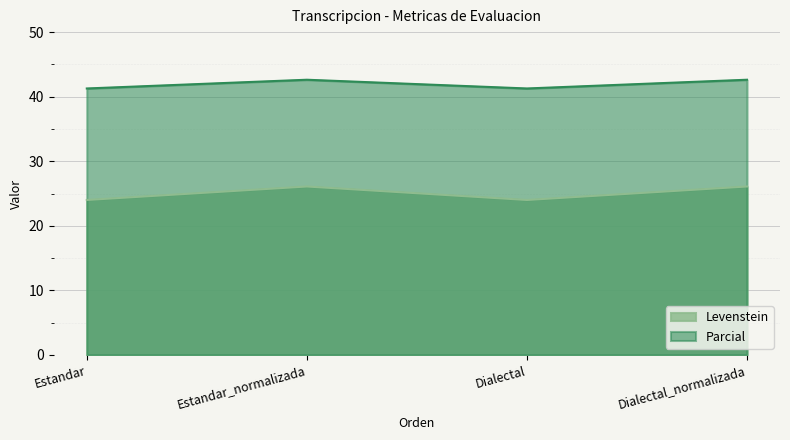

What is the minimum value for Levenstein?

24.0